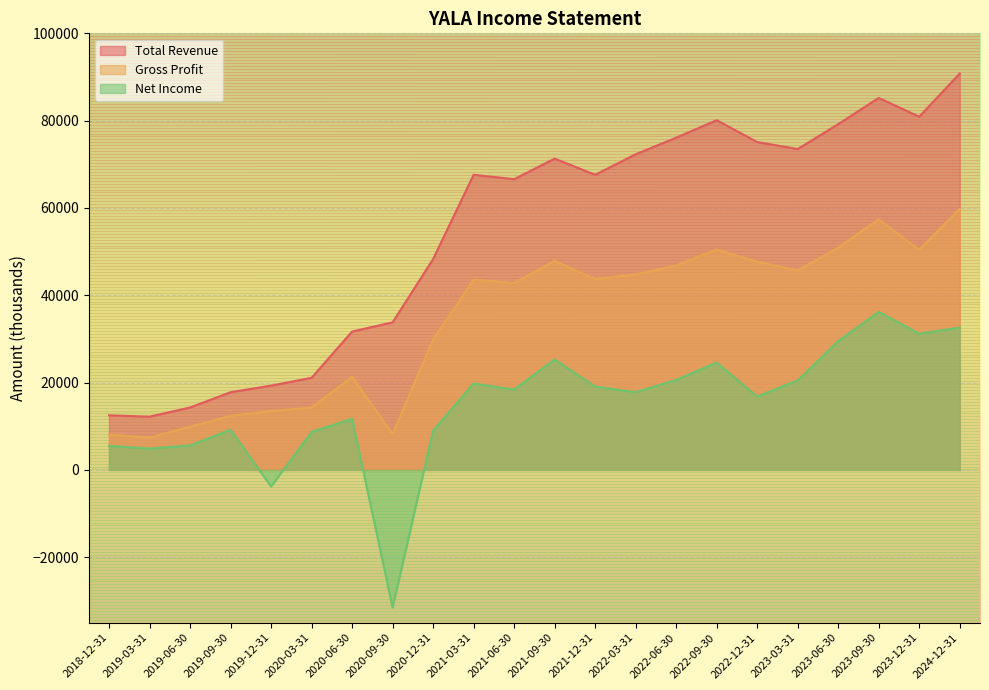

What is the approximate value of Gross Profit at 2023-03-31?

45700